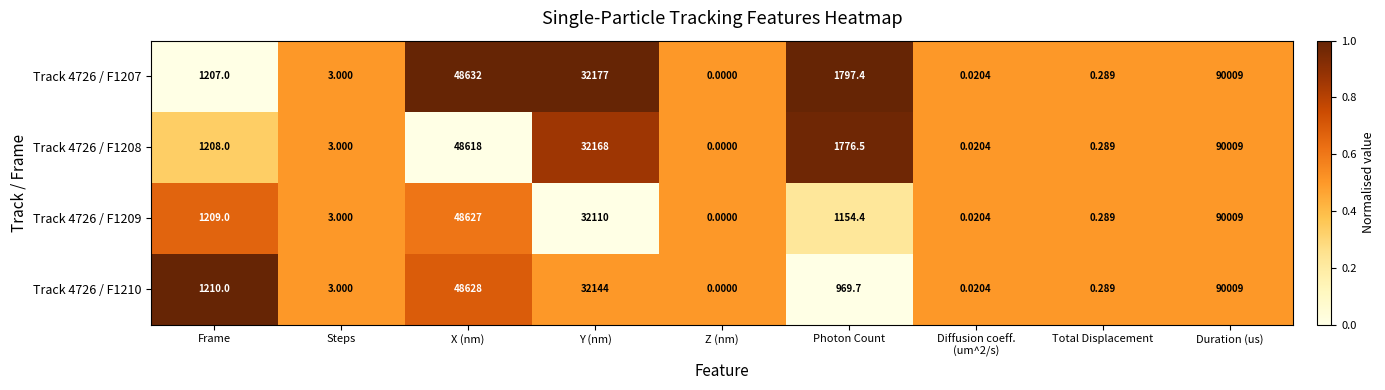

At which category is the sum across all series the highest?

Duration (us)